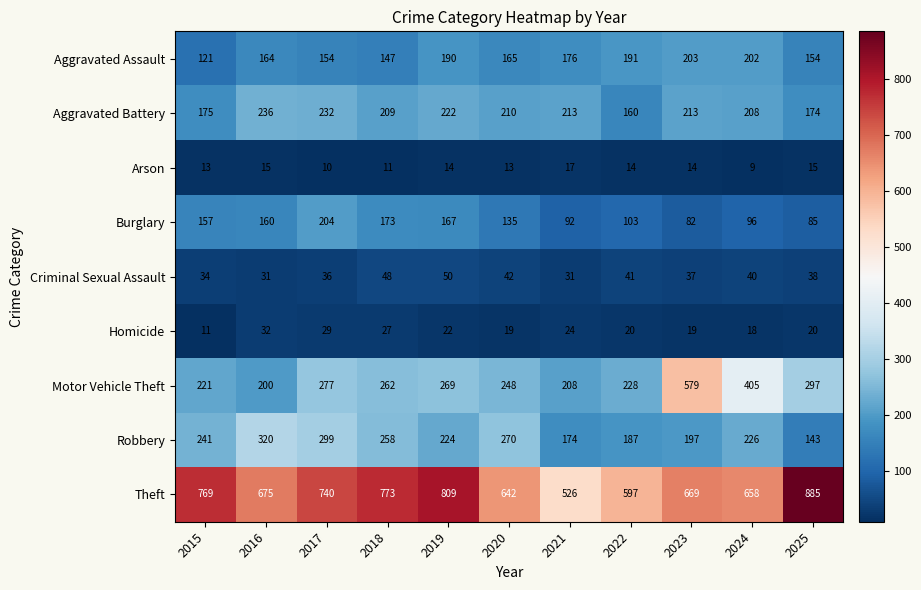

What is the spread (max minus min) of values at 2025?

870